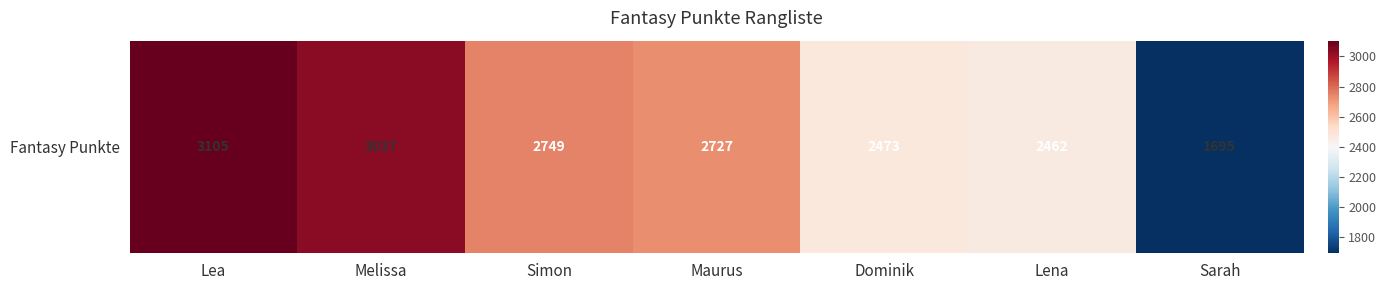

Reading left to right, list all the values displayed in this chart.

Lea=3105	Melissa=3037	Simon=2749	Maurus=2727	Dominik=2473	Lena=2462	Sarah=1695